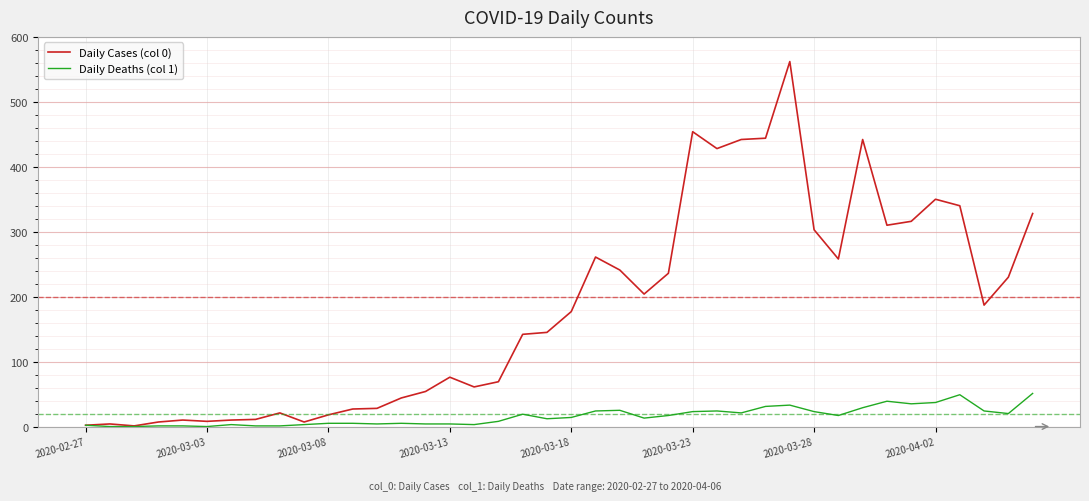

List the series in order of their peak value, lowest first.

Daily Deaths (col 1), Daily Cases (col 0)